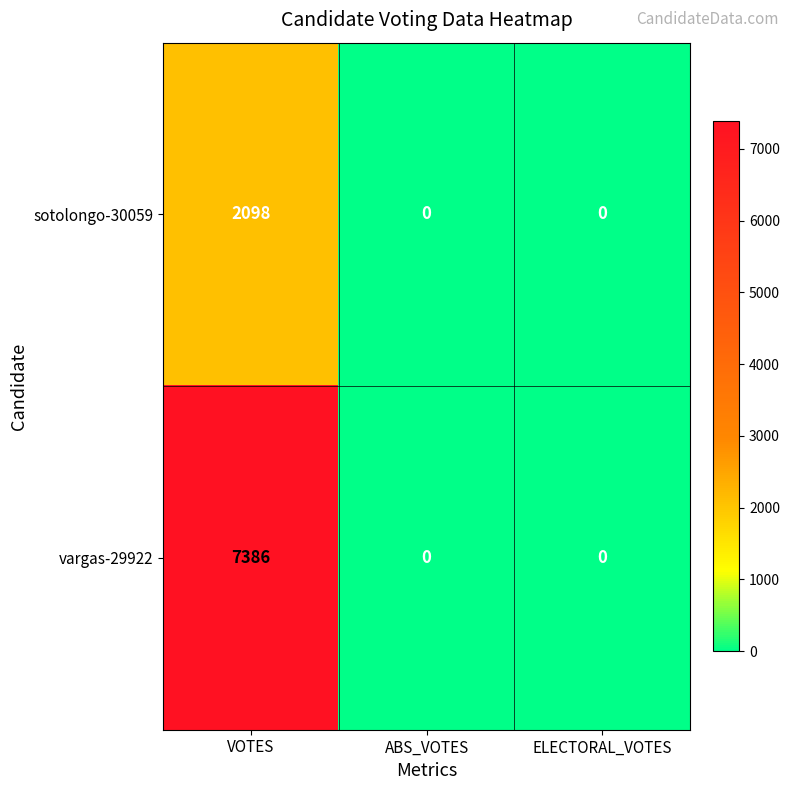

What is the average value of the sotolongo-30059 series?

699